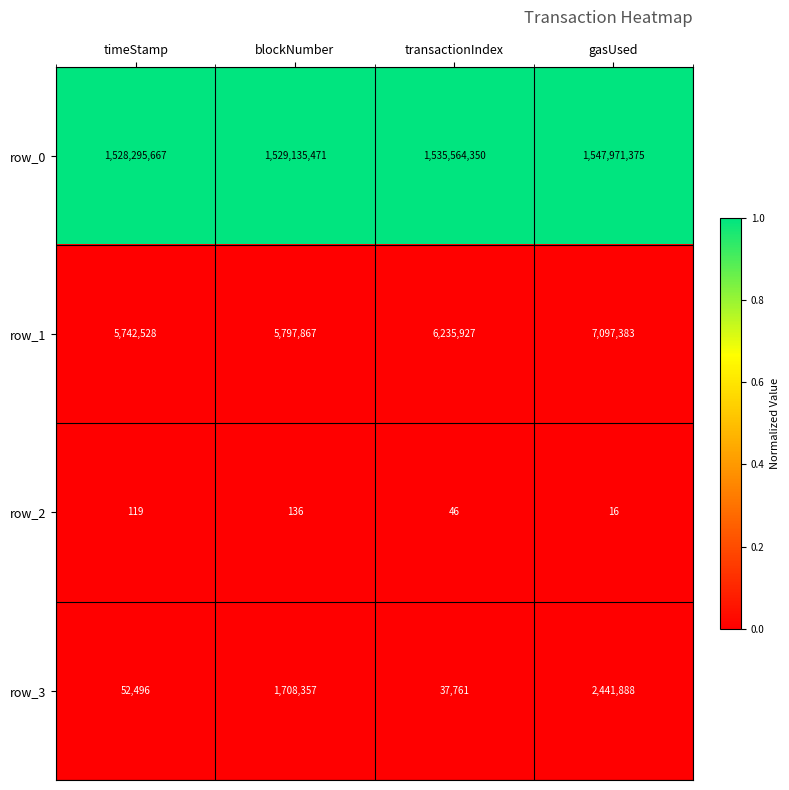

At how many categories does at least one series exceed 691246652?

4